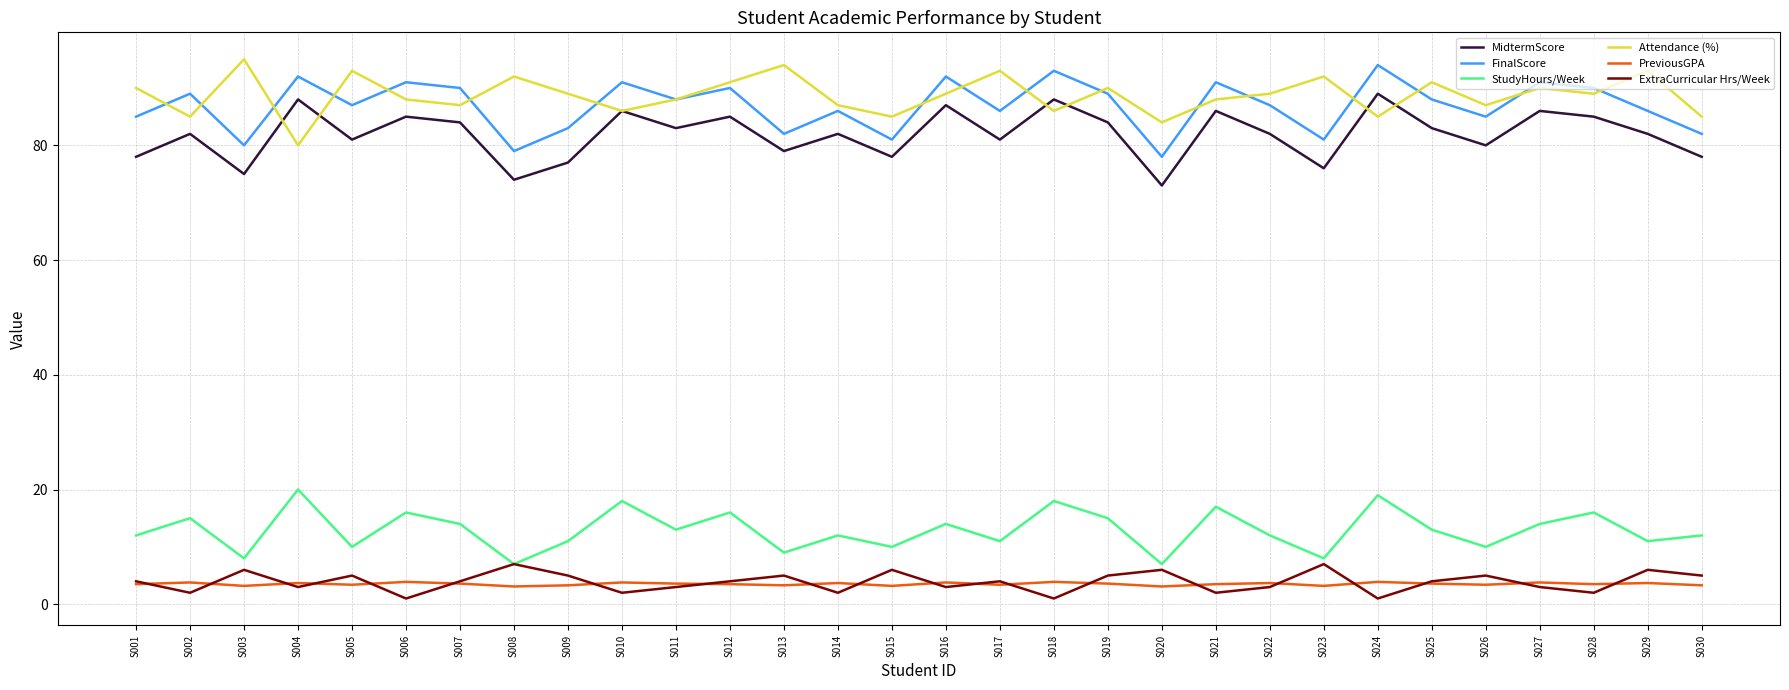

At which label does Attendance (%) reach its minimum?

S004